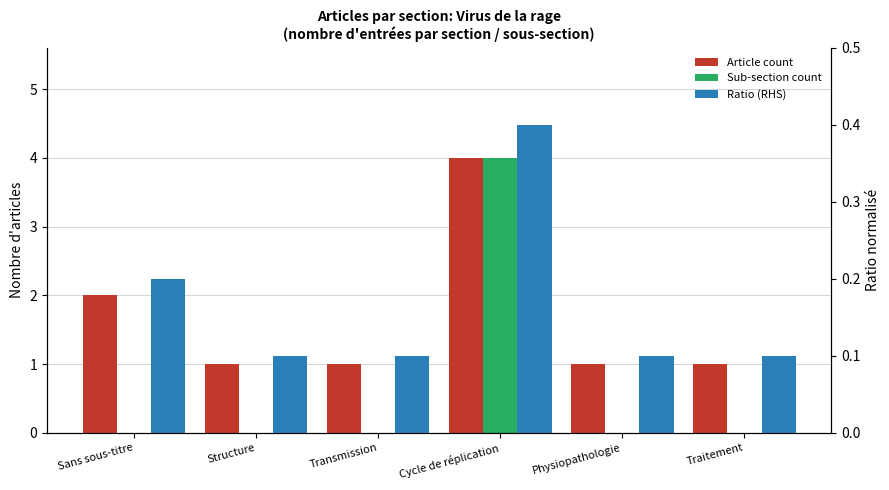

How many Sub-section count values are between 0 and 1?

5